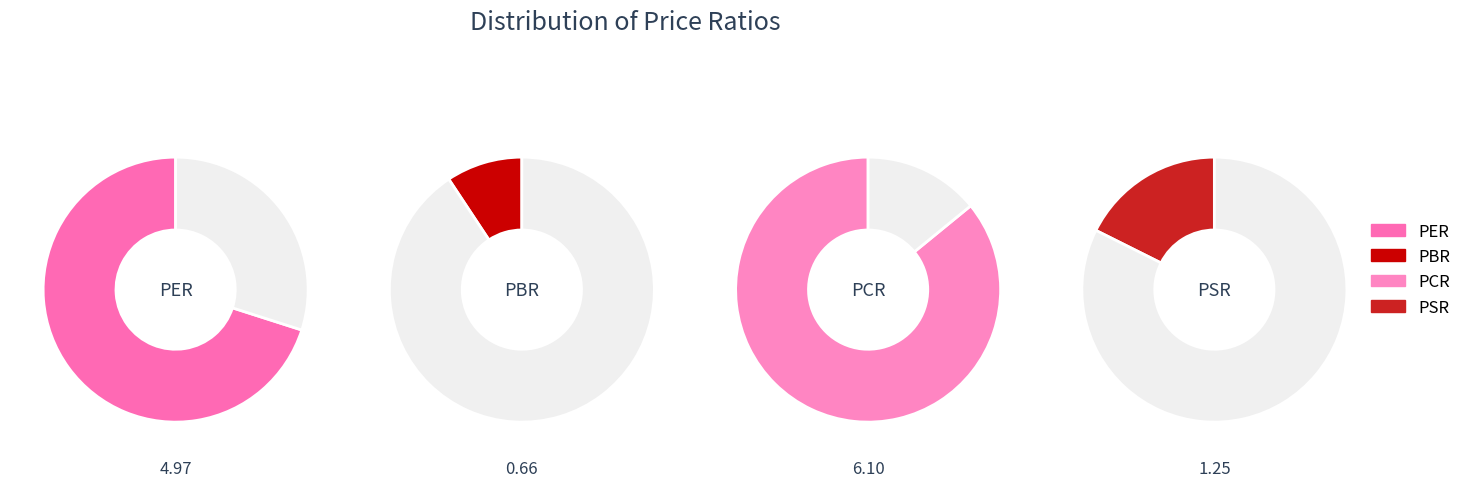

Count the number of slices in the pie.

4